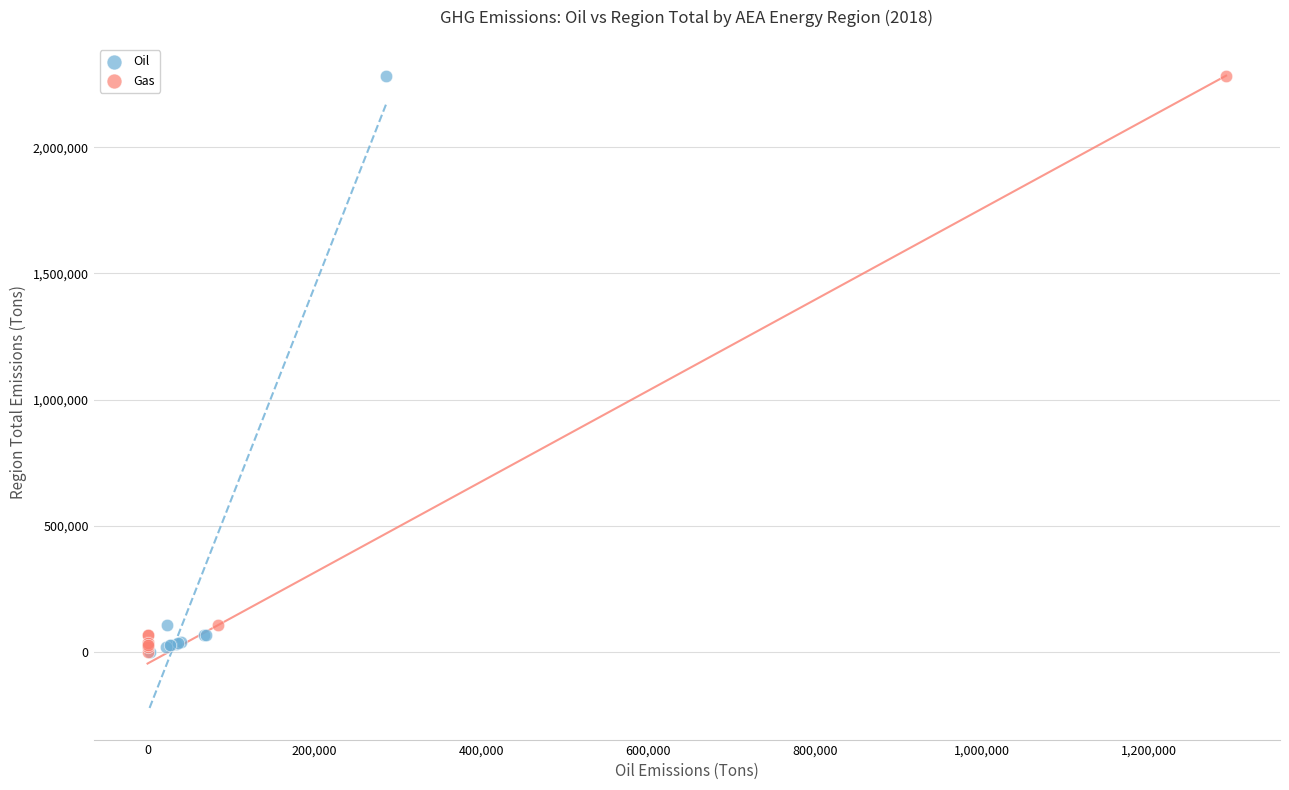

What are all the series names shown in the legend?

Oil, Gas